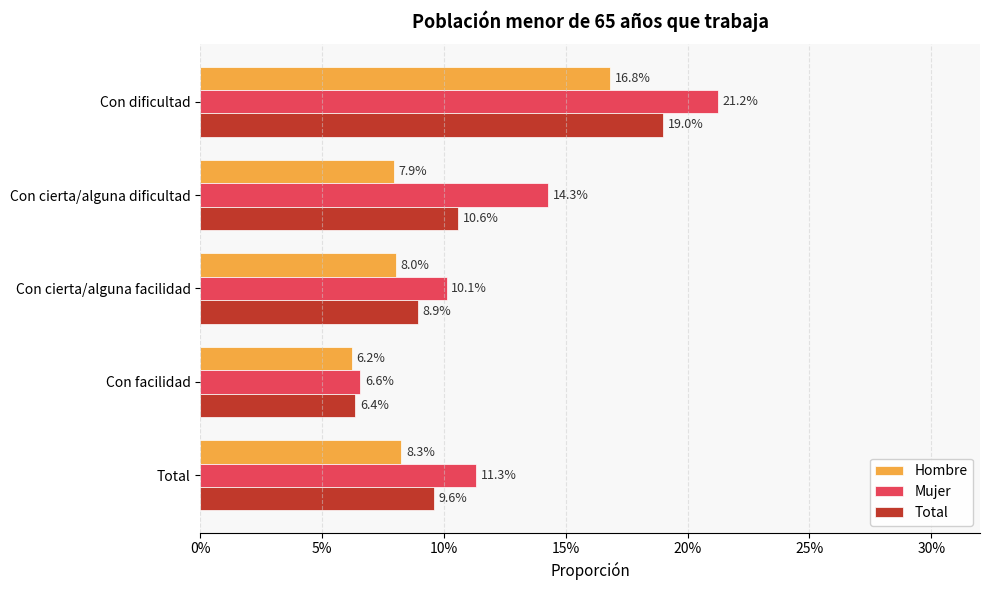

Reading right to left, list all the values displayed in this chart.

Hombre: 0.1	0.1	0.1	0.1	0.2
Mujer: 0.1	0.1	0.1	0.1	0.2
Total: 0.1	0.1	0.1	0.1	0.2